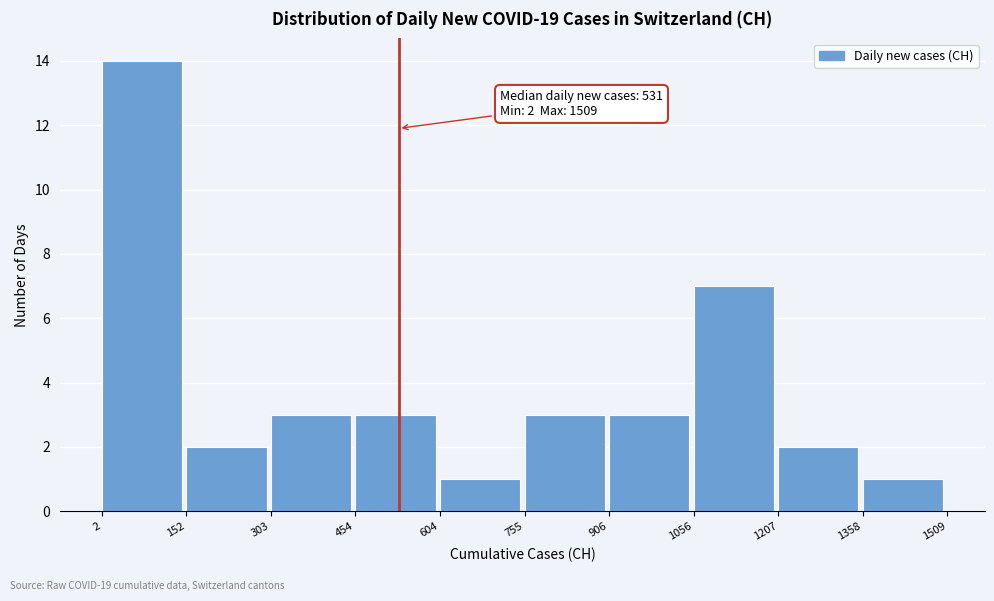

Over which range of the x-axis is the bar tallest?

2 to 152